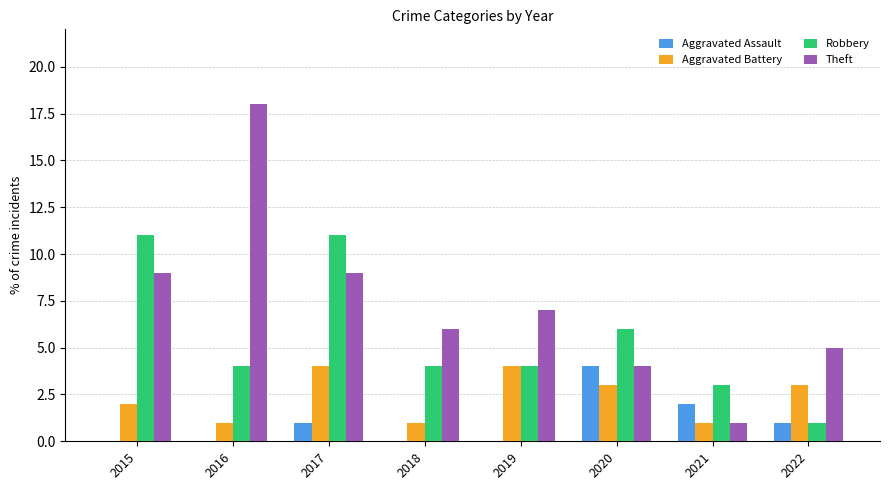

Between 2017 and 2022, which series saw the biggest shift?

Robbery